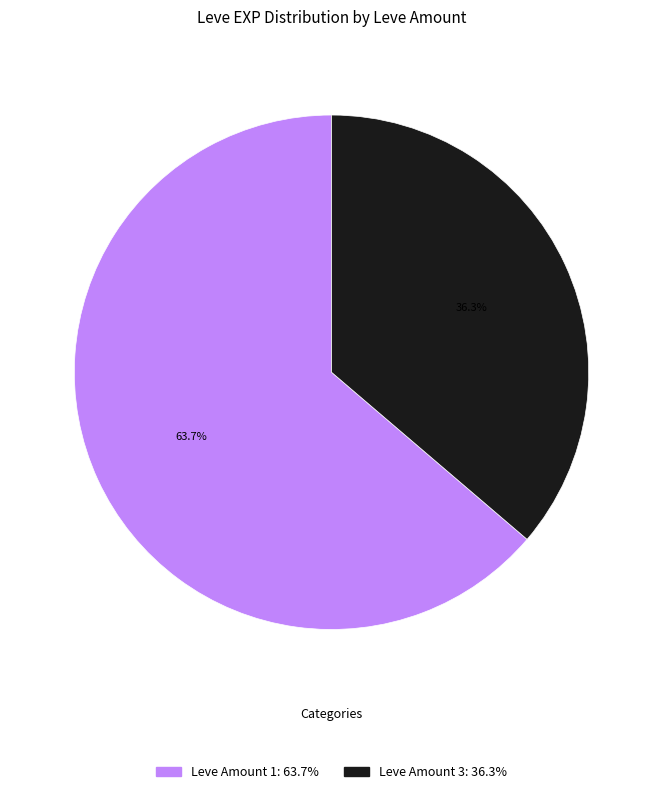

Is there any slice that represents more than half of the pie?

Yes